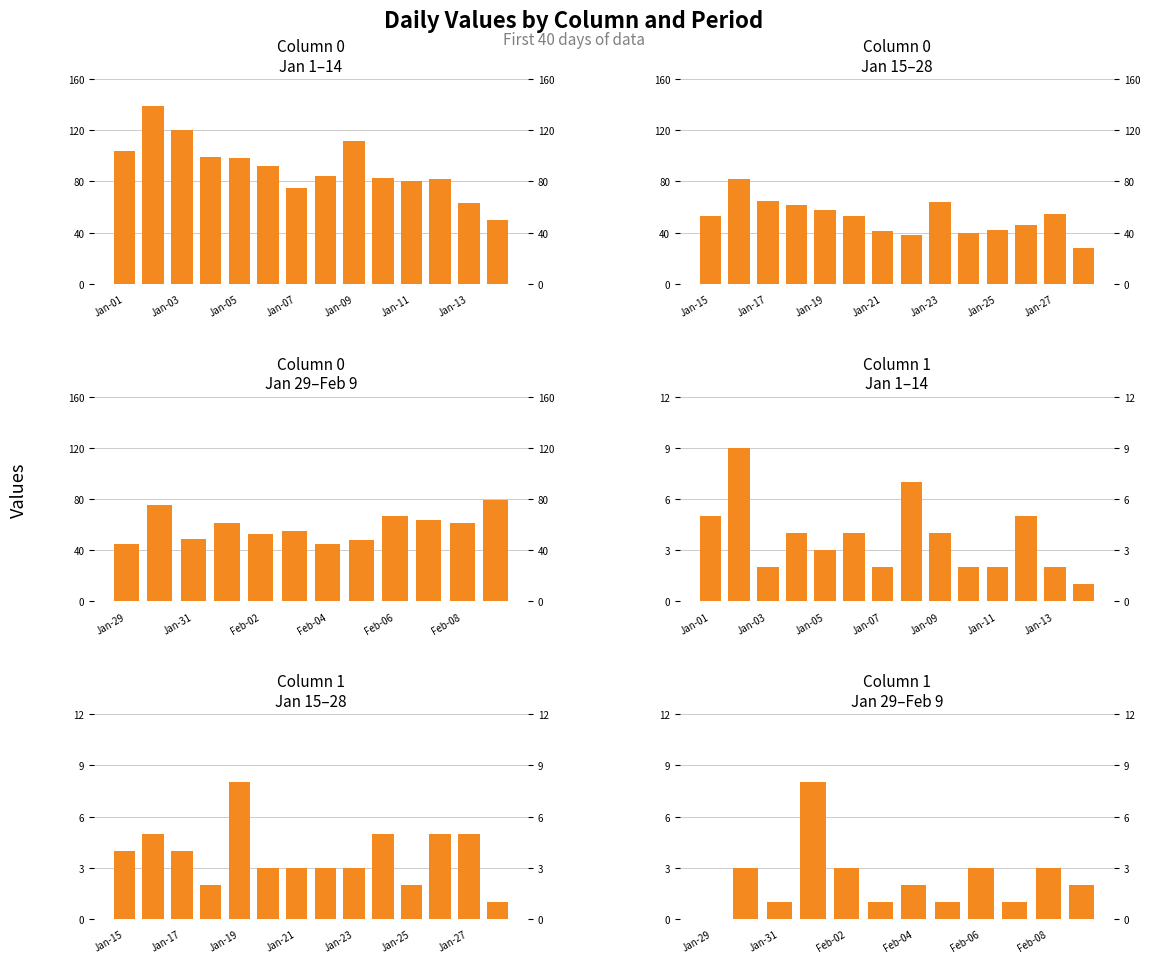

Between 4 and 25, which is larger?

4